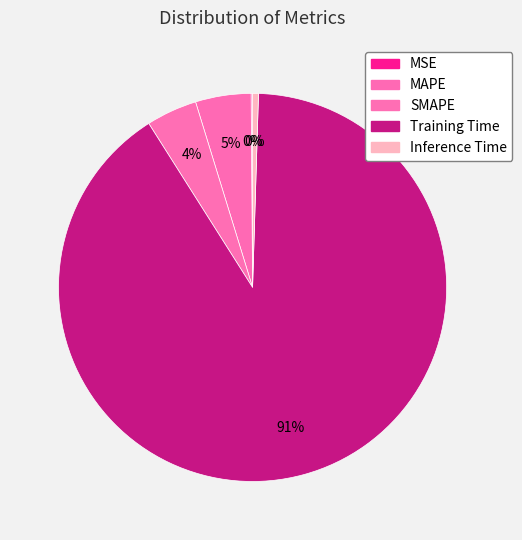

Count the number of slices in the pie.

5